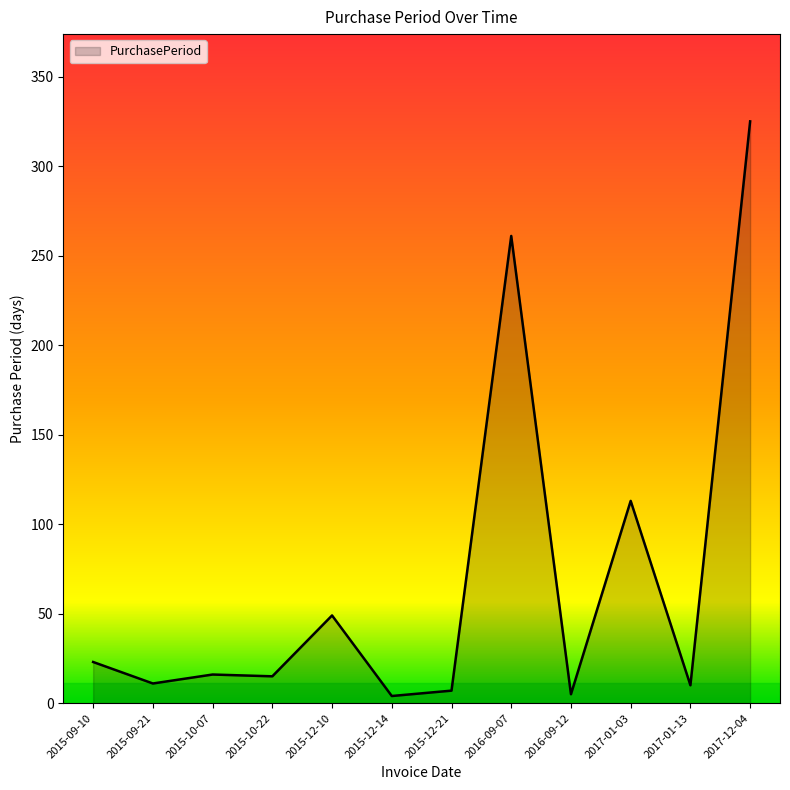

At which category does the chart reach its peak across all series?

2017-12-04